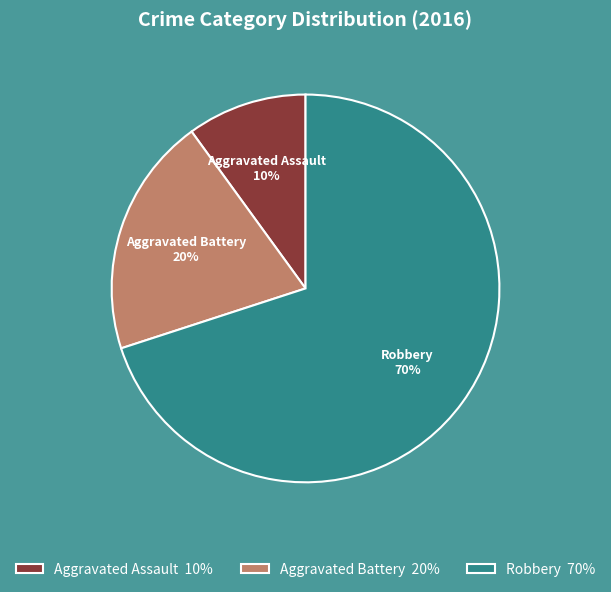

Rank the categories by value from highest to lowest.

Robbery, Aggravated Battery, Aggravated Assault